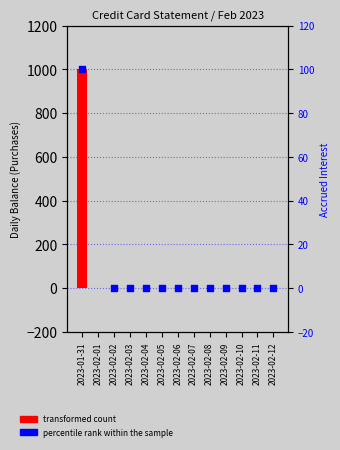

Which series reaches the maximum Y coordinate?

transformed count